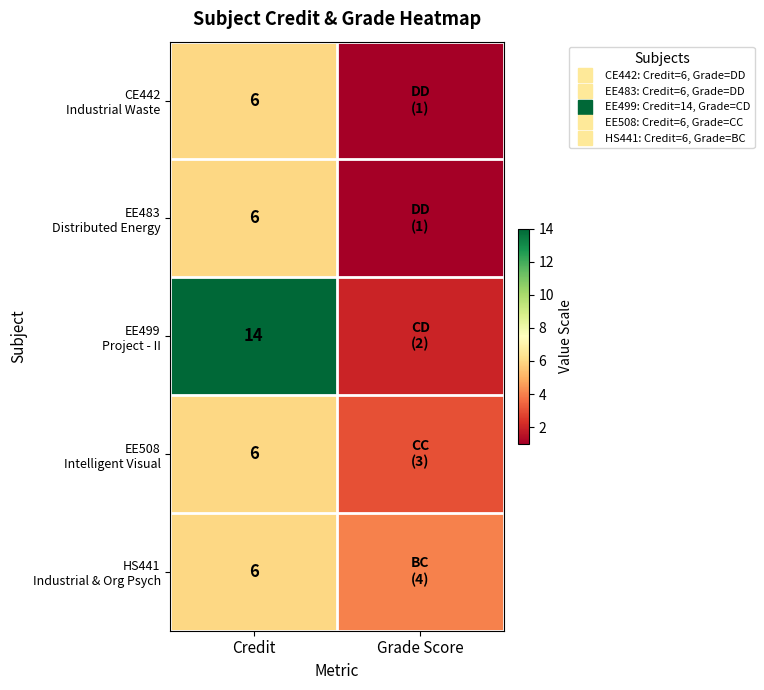

What is the difference between the CE442 Industrial Waste values at Credit and Grade Score?

5